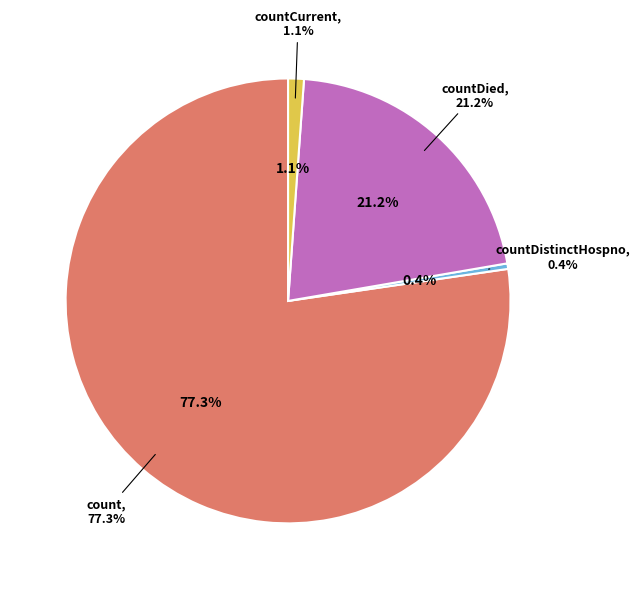

To the nearest percent, what is the difference between the largest and smallest slice percentages?

77%